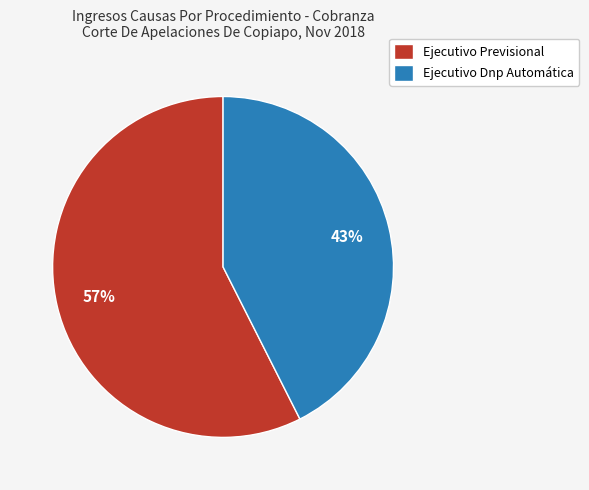

True or false: Ejecutivo Dnp Automática accounts for 43% of the total.

True